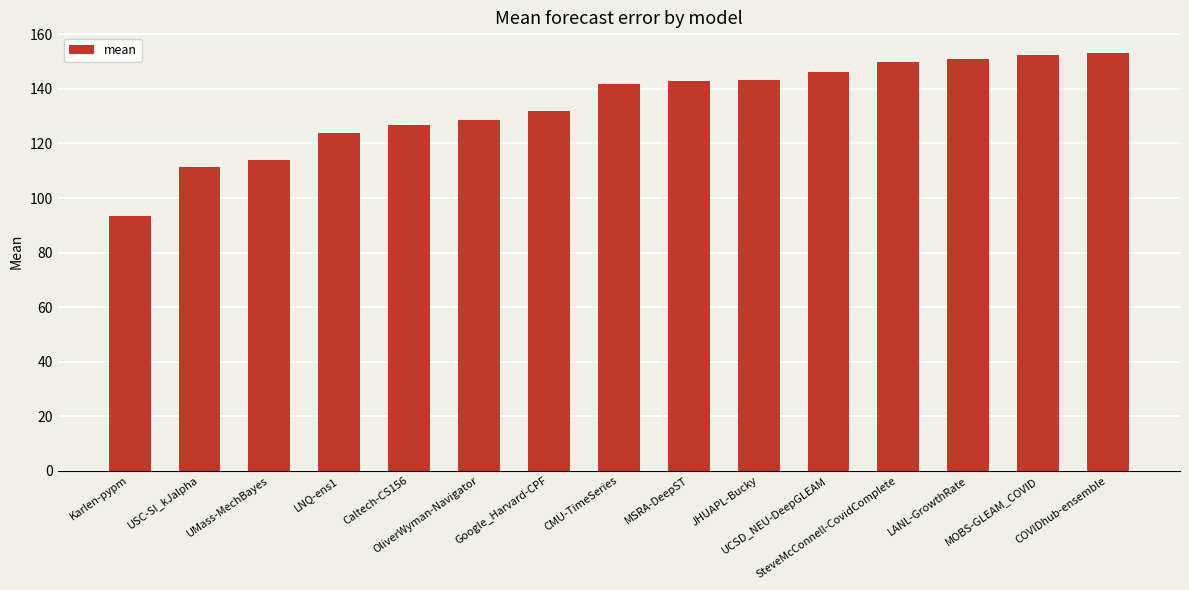

What is the maximum value shown in the chart?

153.1